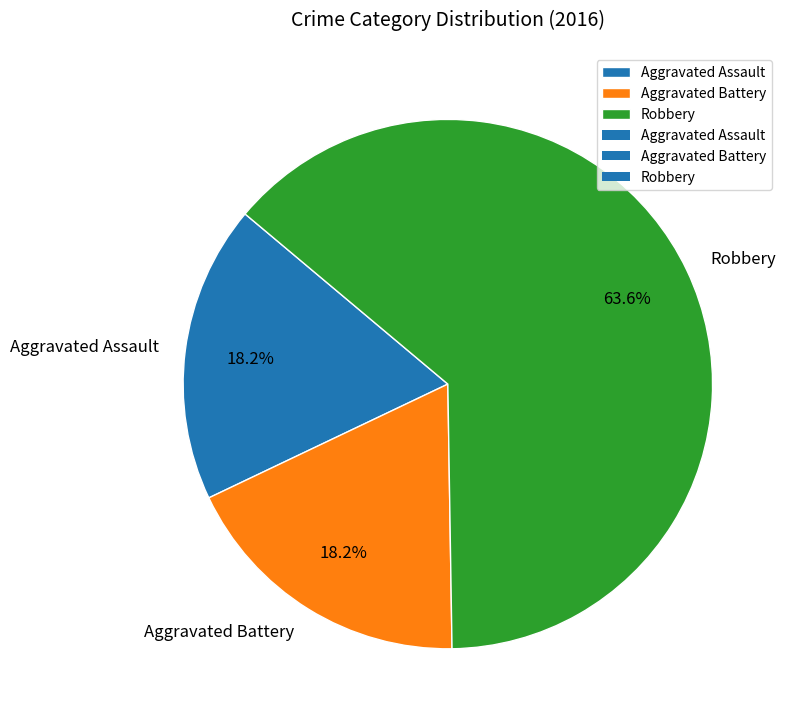

To the nearest percent, what portion does Aggravated Battery represent?

18%